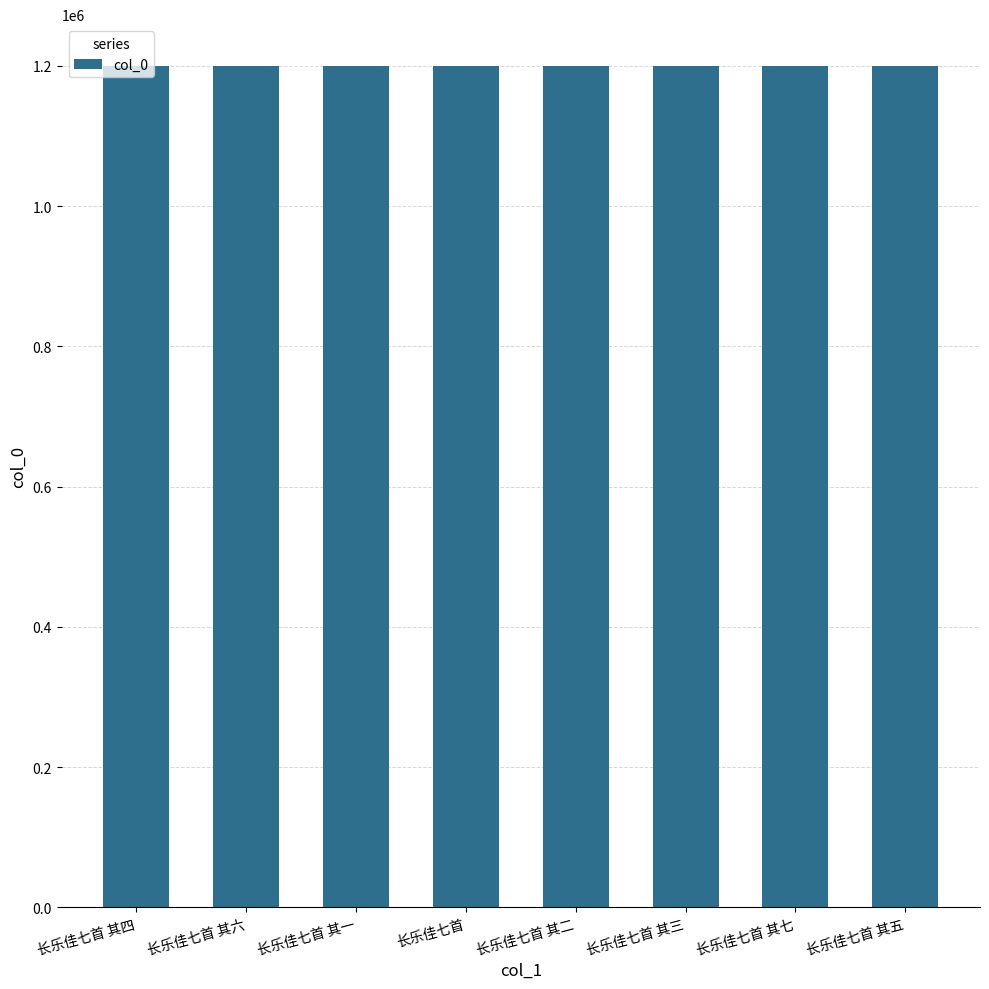

What is the change in value from 长乐佳七首 其二 to 长乐佳七首 其七?

+5